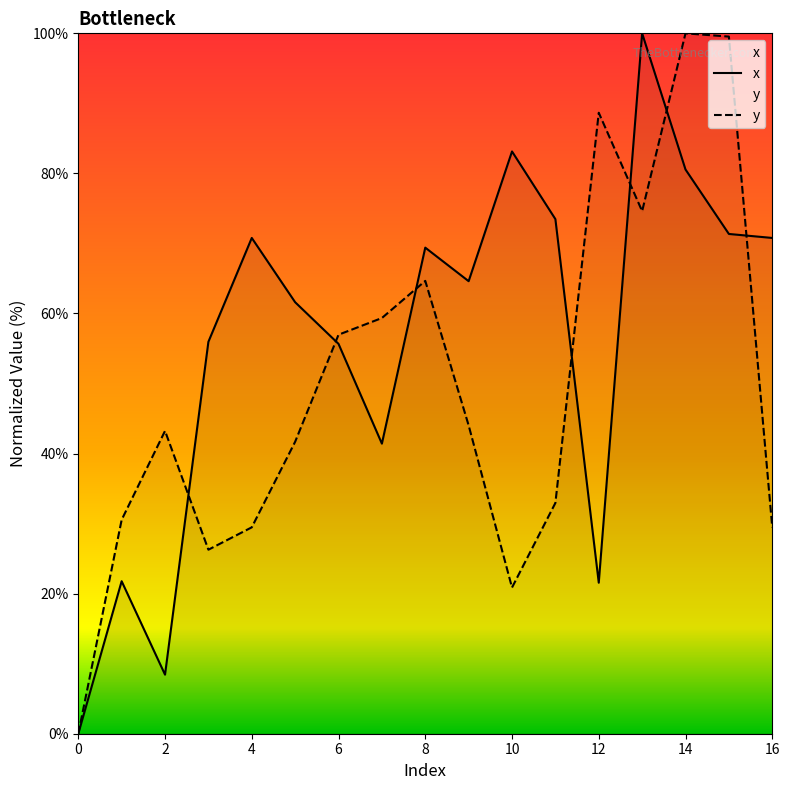

Which has a higher value, 6 or 7?

6